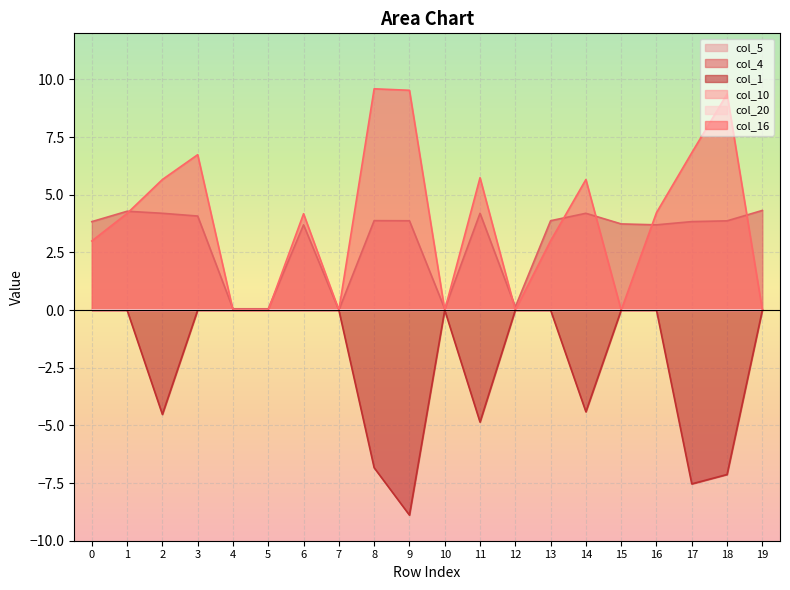

What is the average value of the col_4 series?

3.0